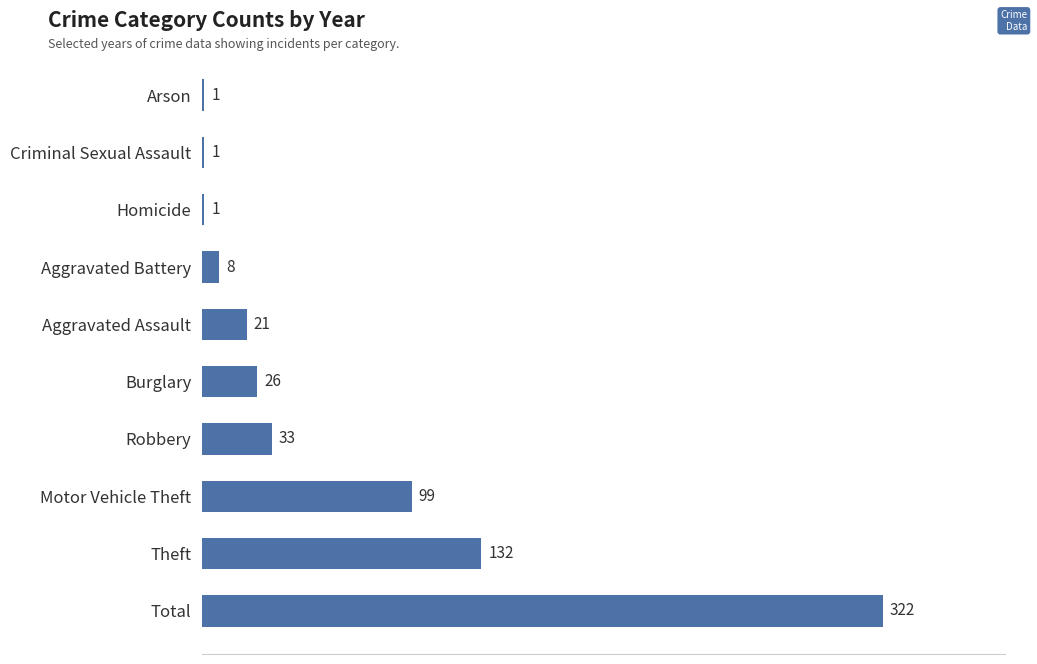

Reading bottom to top, list all the values displayed in this chart.

Total=322	Theft=132	Motor Vehicle Theft=99	Robbery=33	Burglary=26	Aggravated Assault=21	Aggravated Battery=8	Homicide=1	Criminal Sexual Assault=1	Arson=1